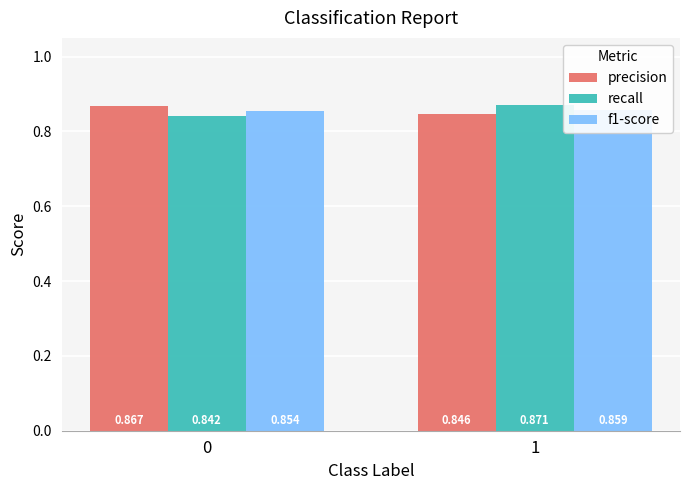

How many bars are there in total?

6